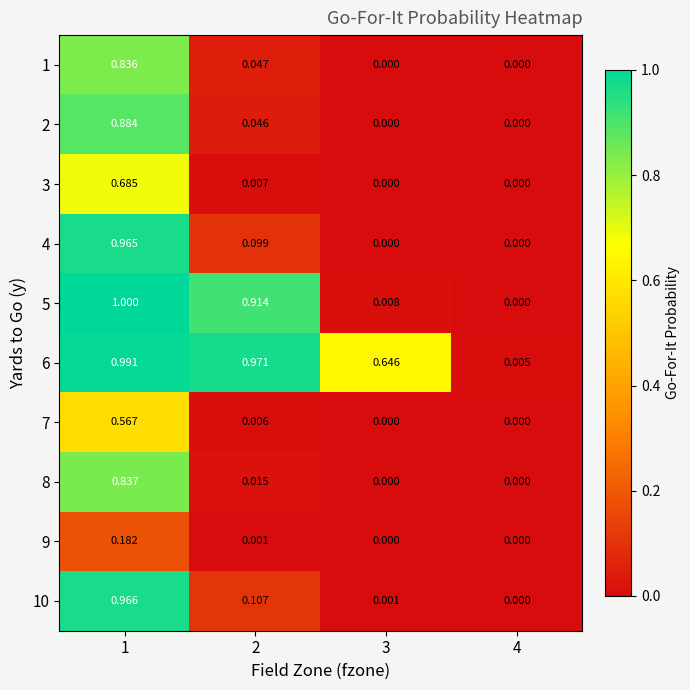

Is the value of 1 at 4 greater than the value of 9 at 1?

No